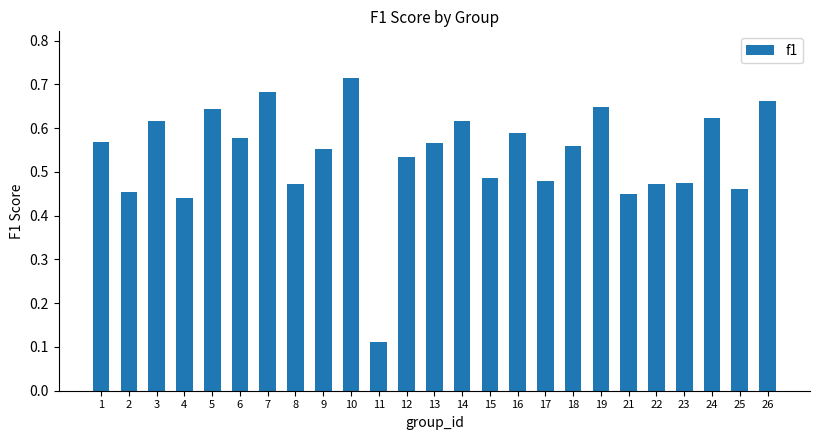

Is it true that the value at 2 is 0.7?

False